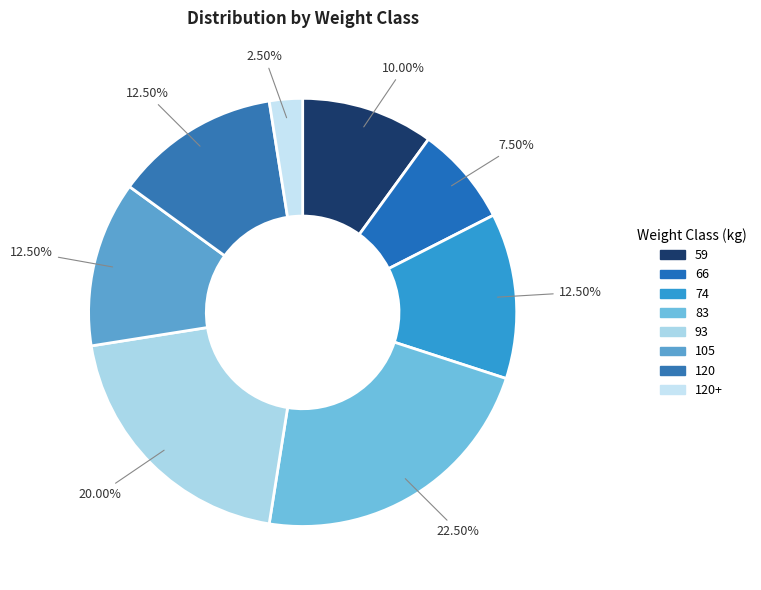

Is there any slice that represents more than half of the pie?

No